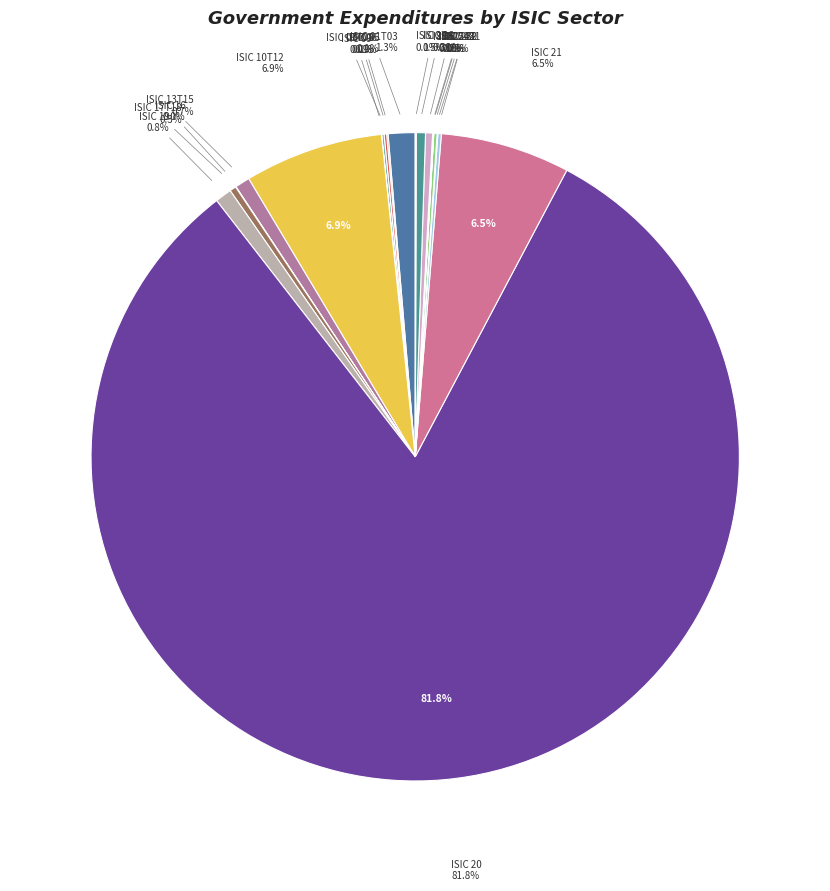

Rank the categories by value from highest to lowest.

ISIC 20, ISIC 10T12, ISIC 21, ISIC 01T03, ISIC 19, ISIC 13T15, ISIC 26, ISIC 25, ISIC 17T18, ISIC 22, ISIC 239, ISIC 06, ISIC 07T08, ISIC 05, ISIC 27, ISIC 242, ISIC 231, ISIC 16, ISIC 241, ISIC 09